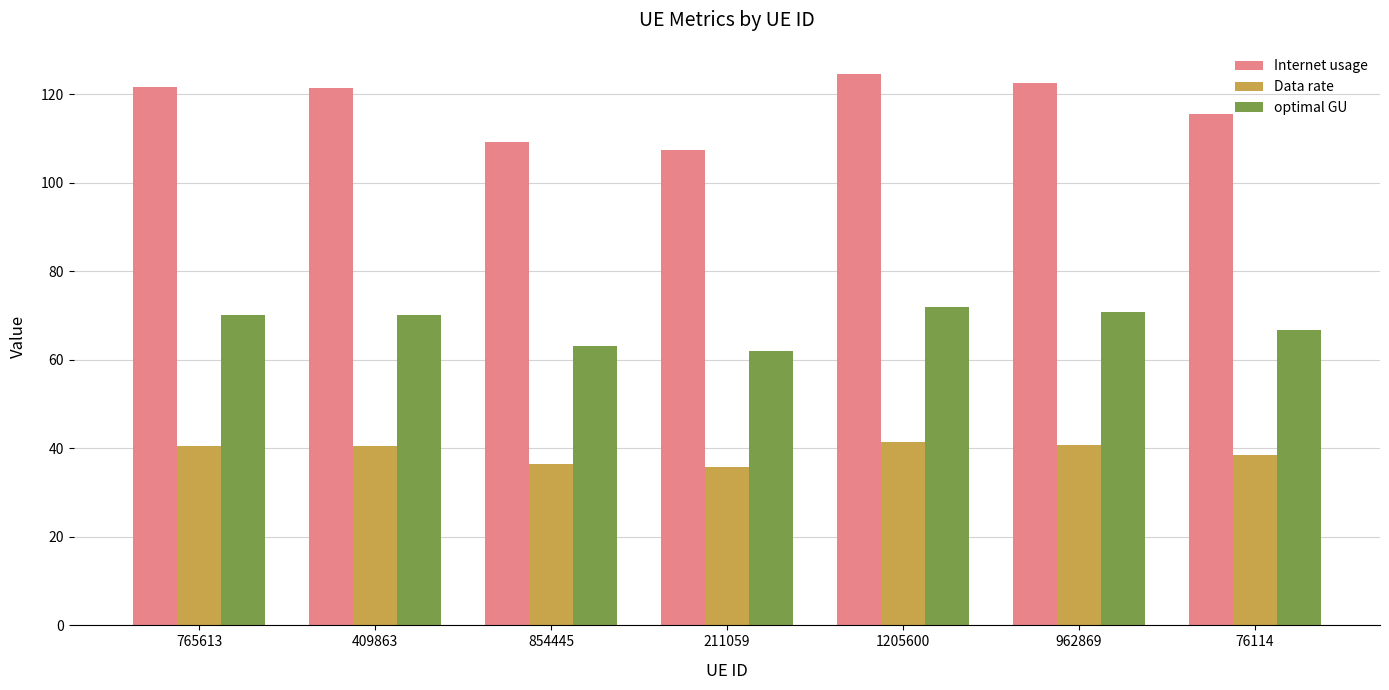

Which series has the widest spread of values?

Internet usage